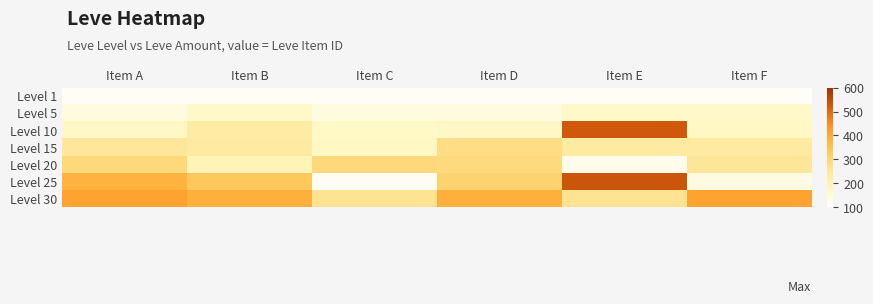

What is the total value across all series at Item D?

1695